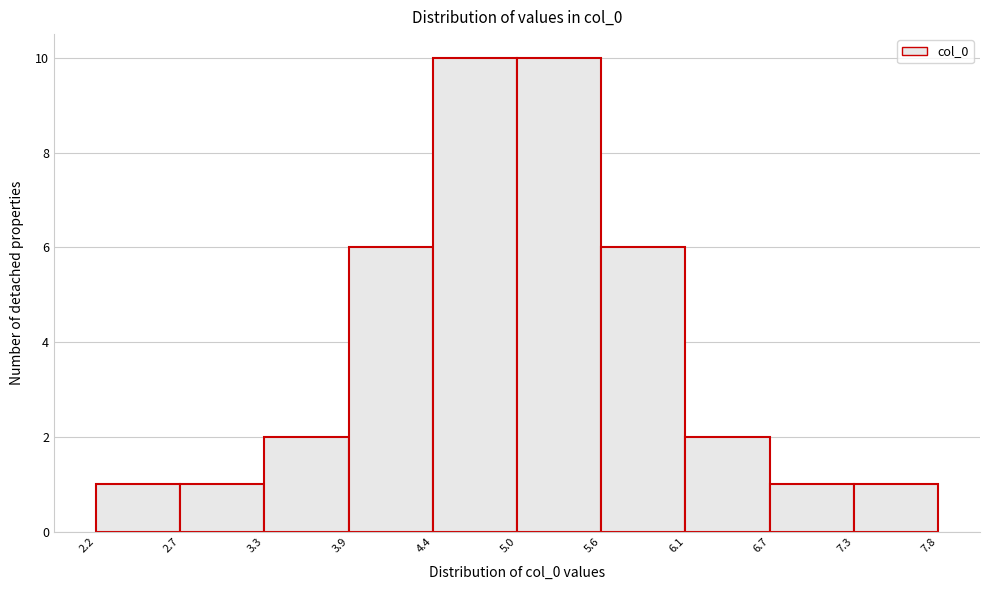

How tall is the bar that spans 5.6 to 6.1 on the x-axis? The values are not printed on the chart, so give them approximately, as read against the axis.

6